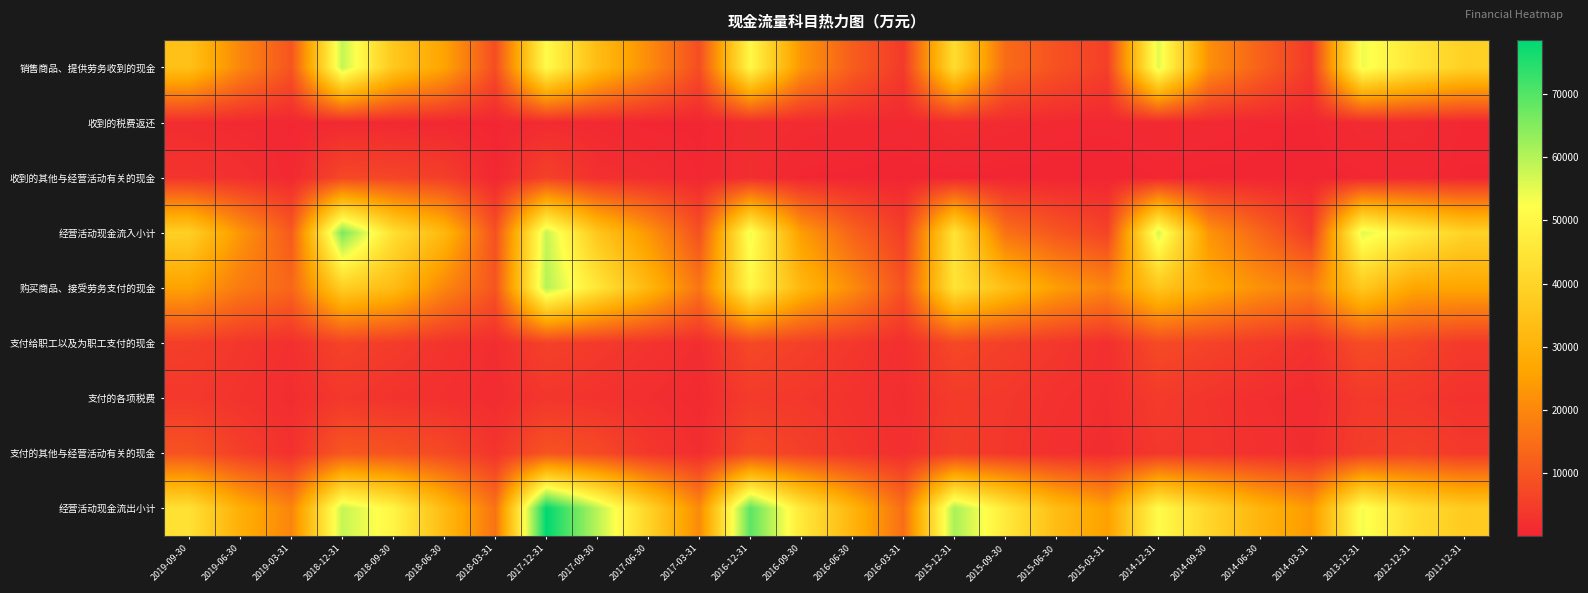

Reading right to left, transcribe all the data shown in this chart.

销售商品、提供劳务收到的现金: 2011-12-31=38964	2012-12-31=45243	2013-12-31=53975	2014-03-31=4157	2014-06-30=12283	2014-09-30=21648	2014-12-31=55539	2015-03-31=5345	2015-06-30=9068	2015-09-30=14261	2015-12-31=42662	2016-03-31=4213	2016-06-30=11425	2016-09-30=22945	2016-12-31=50456	2017-03-31=8137	2017-06-30=21097	2017-09-30=32964	2017-12-31=51397	2018-03-31=8126	2018-06-30=25911	2018-09-30=36307	2018-12-31=58364	2019-03-31=9593	2019-06-30=19881	2019-09-30=34196
收到的税费返还: 2011-12-31=486	2012-12-31=1191	2013-12-31=1189	2014-03-31=318	2014-06-30=504	2014-09-30=716	2014-12-31=855	2015-03-31=642	2015-06-30=756	2015-09-30=1184	2015-12-31=1616	2016-03-31=745	2016-06-30=994	2016-09-30=1248	2016-12-31=1714	2017-03-31=222	2017-06-30=316	2017-09-30=815	2017-12-31=1139	2018-03-31=292	2018-06-30=456	2018-09-30=715	2018-12-31=868	2019-03-31=407	2019-06-30=820	2019-09-30=1412
收到的其他与经营活动有关的现金: 2011-12-31=317	2012-12-31=604	2013-12-31=444	2014-03-31=80	2014-06-30=236	2014-09-30=264	2014-12-31=376	2015-03-31=51	2015-06-30=112	2015-09-30=170	2015-12-31=265	2016-03-31=71	2016-06-30=241	2016-09-30=344	2016-12-31=1782	2017-03-31=450	2017-06-30=1595	2017-09-30=2203	2017-12-31=5730	2018-03-31=338	2018-06-30=5178	2018-09-30=6536	2018-12-31=6836	2019-03-31=740	2019-06-30=2250	2019-09-30=3025
经营活动现金流入小计: 2011-12-31=39767	2012-12-31=47038	2013-12-31=55608	2014-03-31=4555	2014-06-30=13023	2014-09-30=22628	2014-12-31=56770	2015-03-31=6038	2015-06-30=9936	2015-09-30=15616	2015-12-31=44543	2016-03-31=5028	2016-06-30=12660	2016-09-30=24538	2016-12-31=53952	2017-03-31=8810	2017-06-30=23008	2017-09-30=35982	2017-12-31=58267	2018-03-31=8756	2018-06-30=31545	2018-09-30=43558	2018-12-31=66068	2019-03-31=10741	2019-06-30=22952	2019-09-30=38633
购买商品、接受劳务支付的现金: 2011-12-31=26394	2012-12-31=26536	2013-12-31=36473	2014-03-31=18168	2014-06-30=21998	2014-09-30=28103	2014-12-31=35833	2015-03-31=19531	2015-06-30=24722	2015-09-30=33652	2015-12-31=44587	2016-03-31=9087	2016-06-30=21073	2016-09-30=31340	2016-12-31=50237	2017-03-31=16295	2017-06-30=31370	2017-09-30=45205	2017-12-31=60065	2018-03-31=9633	2018-06-30=19860	2018-09-30=32849	2018-12-31=38284	2019-03-31=13358	2019-06-30=17414	2019-09-30=25567
支付给职工以及为职工支付的现金: 2011-12-31=4195	2012-12-31=6634	2013-12-31=7937	2014-03-31=2581	2014-06-30=4318	2014-09-30=6041	2014-12-31=7503	2015-03-31=2084	2015-06-30=3768	2015-09-30=5425	2015-12-31=7109	2016-03-31=2027	2016-06-30=3708	2016-09-30=5433	2016-12-31=7150	2017-03-31=1684	2017-06-30=2964	2017-09-30=4231	2017-12-31=5744	2018-03-31=1661	2018-06-30=2998	2018-09-30=4646	2018-12-31=6088	2019-03-31=2188	2019-06-30=3524	2019-09-30=5044
支付的各项税费: 2011-12-31=2602	2012-12-31=3728	2013-12-31=4179	2014-03-31=1236	2014-06-30=1946	2014-09-30=3012	2014-12-31=4439	2015-03-31=1782	2015-06-30=2482	2015-09-30=3835	2015-12-31=4441	2016-03-31=1685	2016-06-30=2610	2016-09-30=3743	2016-12-31=4410	2017-03-31=892	2017-06-30=1806	2017-09-30=2725	2017-12-31=3361	2018-03-31=1337	2018-06-30=2211	2018-09-30=2760	2018-12-31=3704	2019-03-31=1566	2019-06-30=2780	2019-09-30=3890
支付的其他与经营活动有关的现金: 2011-12-31=4137	2012-12-31=5824	2013-12-31=4924	2014-03-31=1671	2014-06-30=2311	2014-09-30=3230	2014-12-31=3624	2015-03-31=1554	2015-06-30=2039	2015-09-30=3552	2015-12-31=5111	2016-03-31=2022	2016-06-30=3364	2016-09-30=5517	2016-12-31=7358	2017-03-31=1678	2017-06-30=3653	2017-09-30=7371	2017-12-31=9430	2018-03-31=3101	2018-06-30=7230	2018-09-30=9346	2018-12-31=10096	2019-03-31=2418	2019-06-30=5244	2019-09-30=9287
经营活动现金流出小计: 2011-12-31=37329	2012-12-31=42723	2013-12-31=53514	2014-03-31=23656	2014-06-30=30573	2014-09-30=40386	2014-12-31=51399	2015-03-31=24951	2015-06-30=33011	2015-09-30=46464	2015-12-31=61248	2016-03-31=14821	2016-06-30=30755	2016-09-30=46033	2016-12-31=69155	2017-03-31=20549	2017-06-30=39793	2017-09-30=59533	2017-12-31=78599	2018-03-31=15732	2018-06-30=32298	2018-09-30=49601	2018-12-31=58171	2019-03-31=19530	2019-06-30=28962	2019-09-30=43788